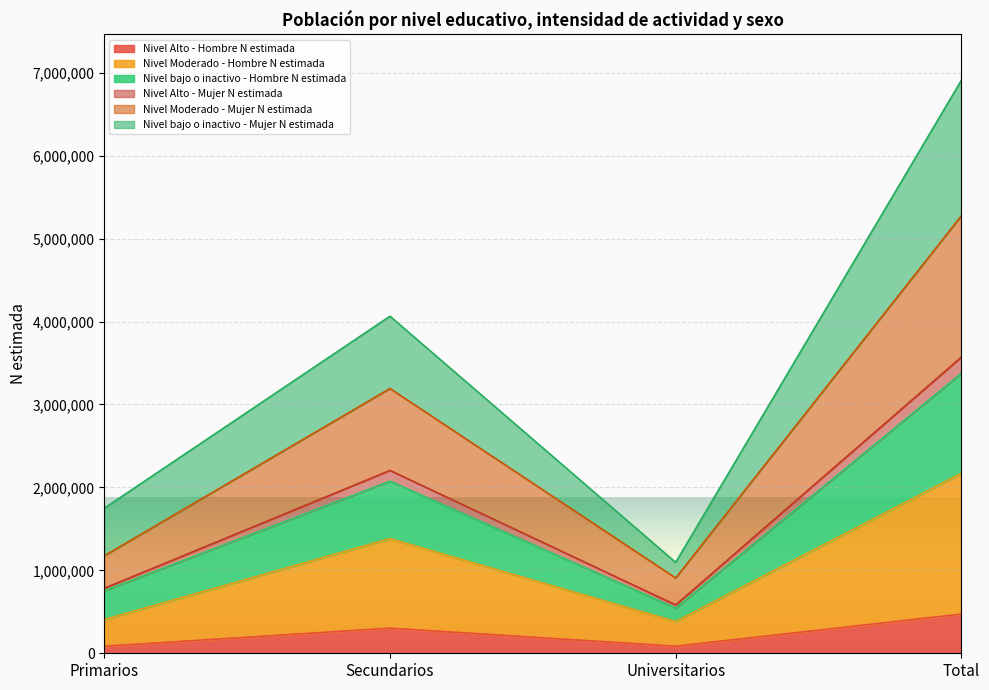

In Nivel bajo o inactivo - Hombre N estimada, how many points are higher than both neighbors (excluding endpoints)?

1